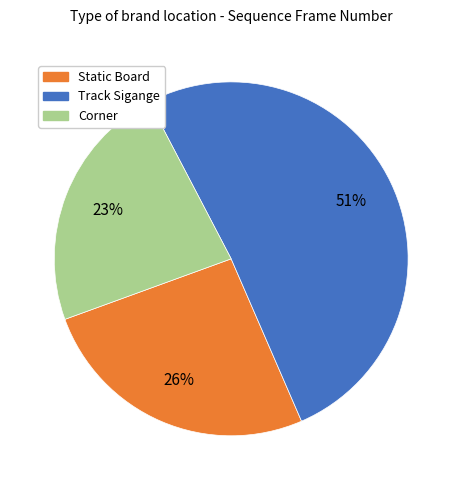

Rank the categories by value from lowest to highest.

Corner, Static Board, Track Sigange